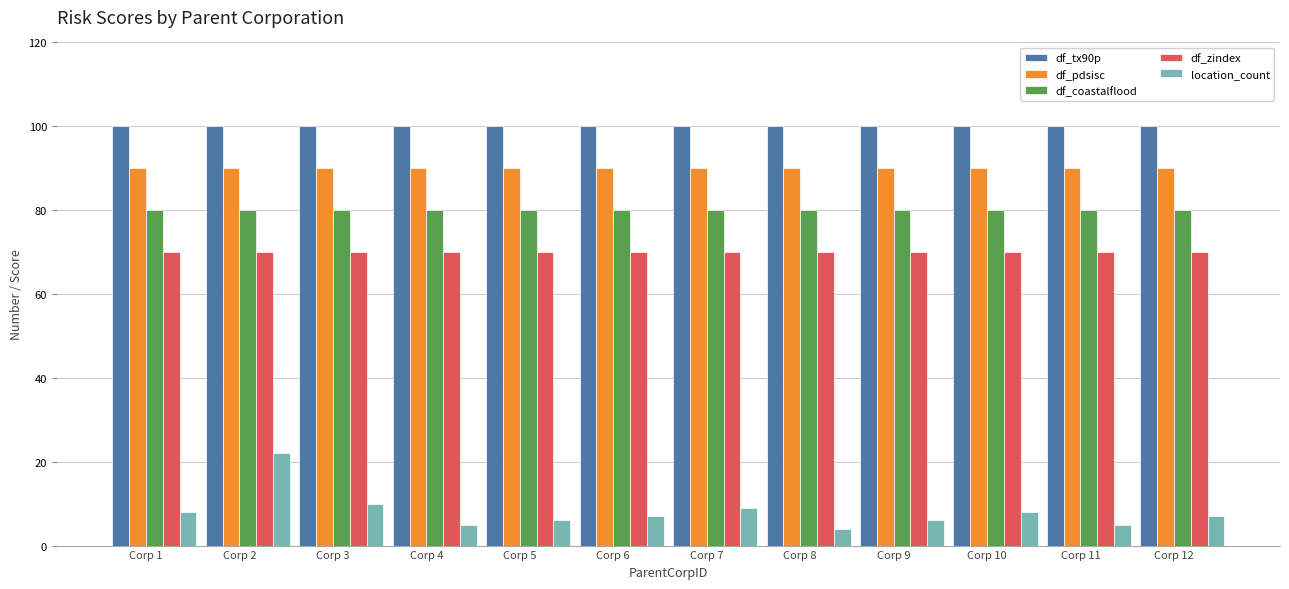

What is the difference between the location_count values at Corp 6 and Corp 5?

1